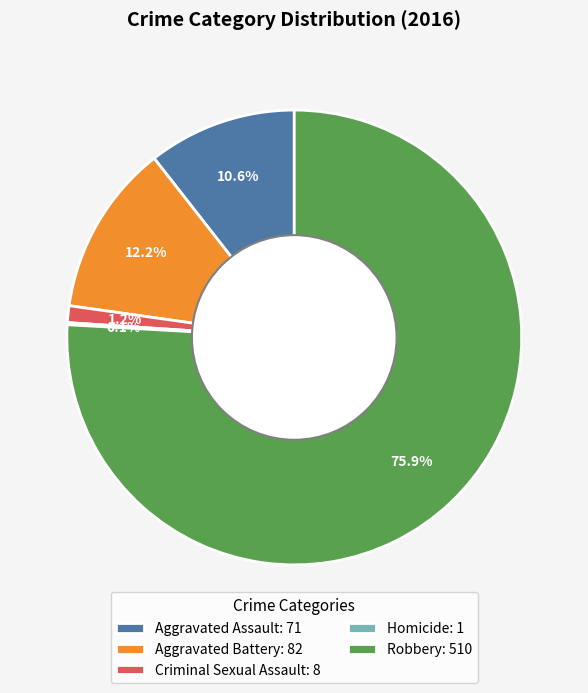

To the nearest percent, what is the combined percentage of Aggravated Assault and Aggravated Battery?

23%